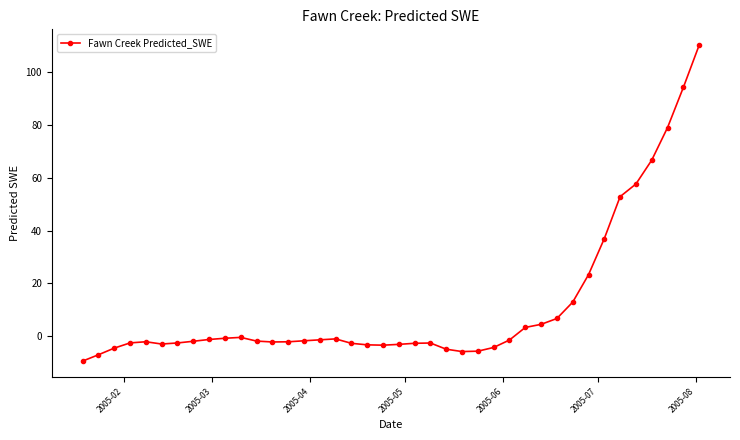

What is the difference between the maximum and minimum values?

119.6